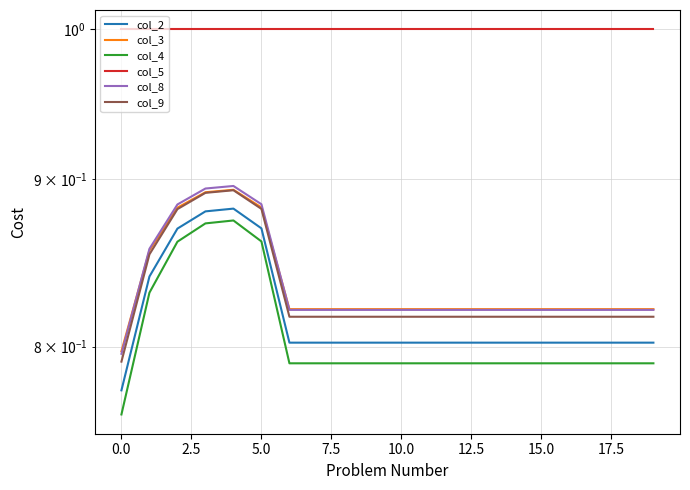

List the series in order of their peak value, highest first.

col_5, col_8, col_3, col_9, col_2, col_4